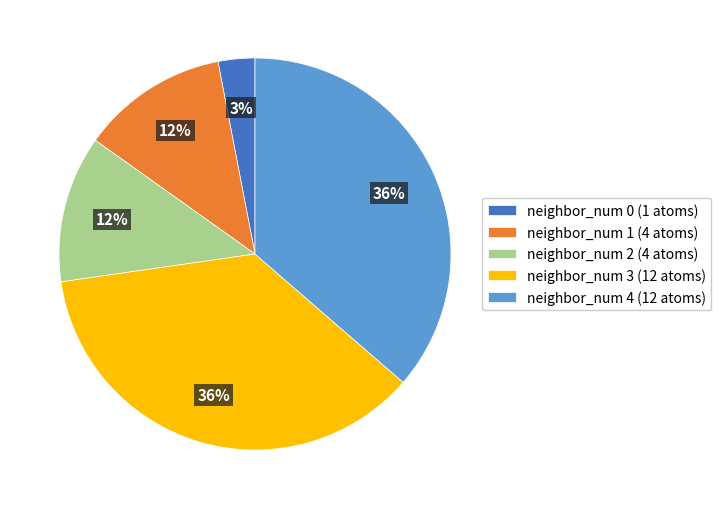

What percentage is the neighbor_num 0 (1 atoms) slice, to the nearest percent?

3%